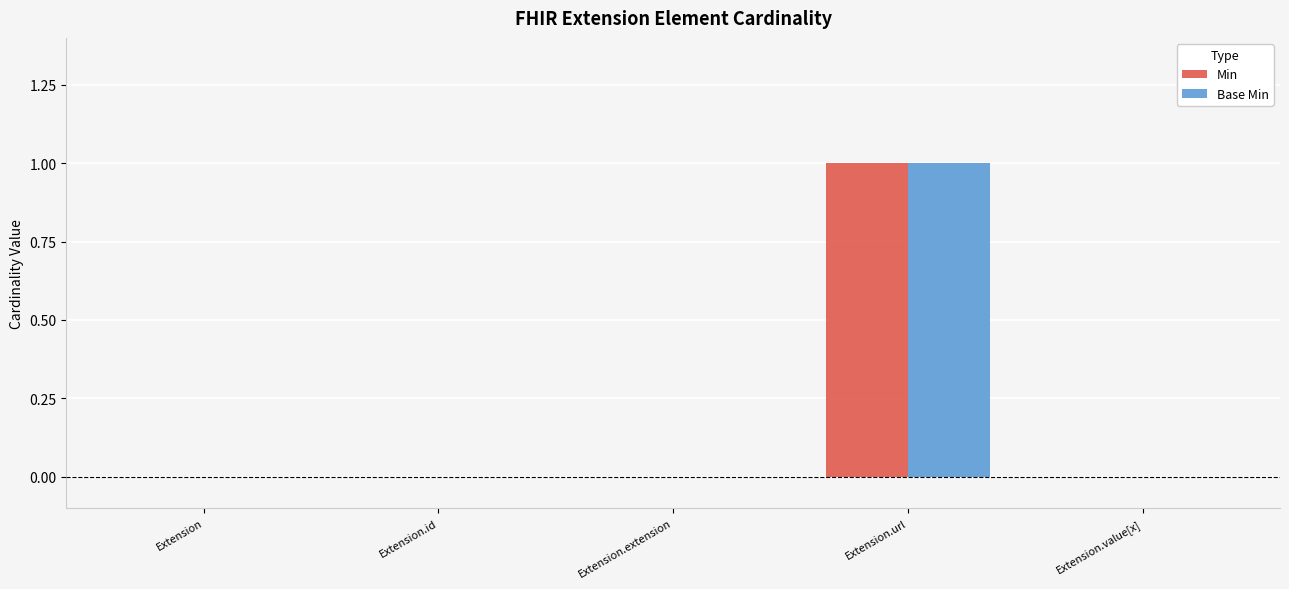

The value of Min at Extension.id is 0. True or false?

True